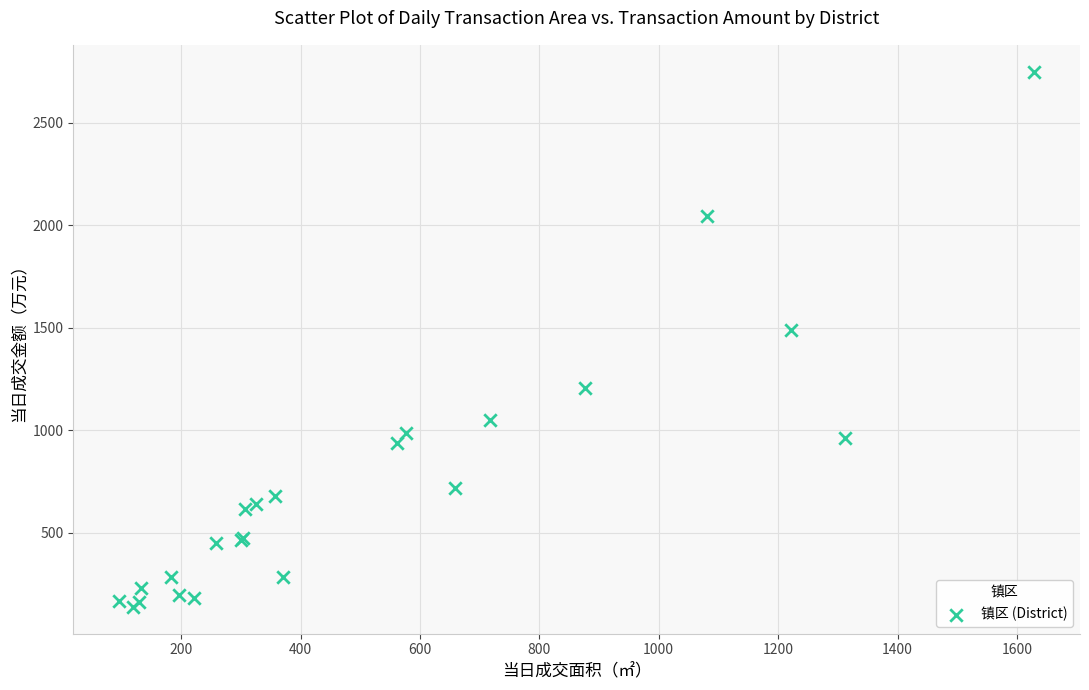

What Y value in the scatter plot is closest to 1444?

1491.7